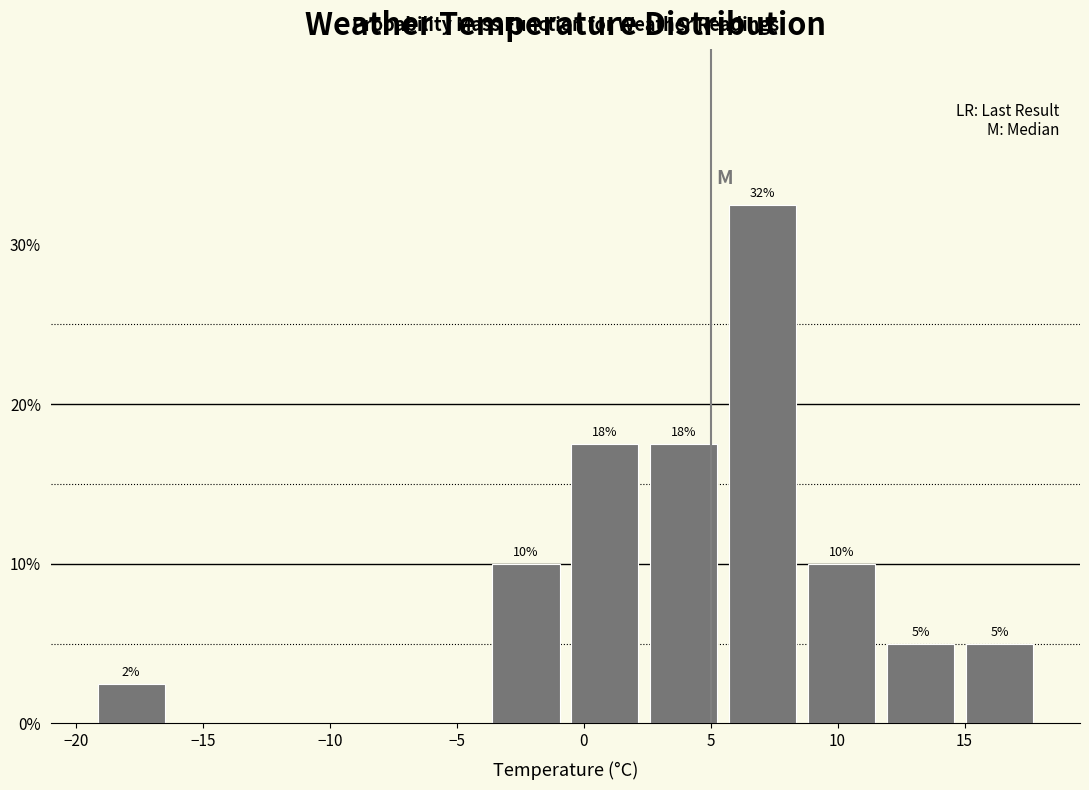

Which range on the x-axis has the tallest bar?

5.5 to 8.5